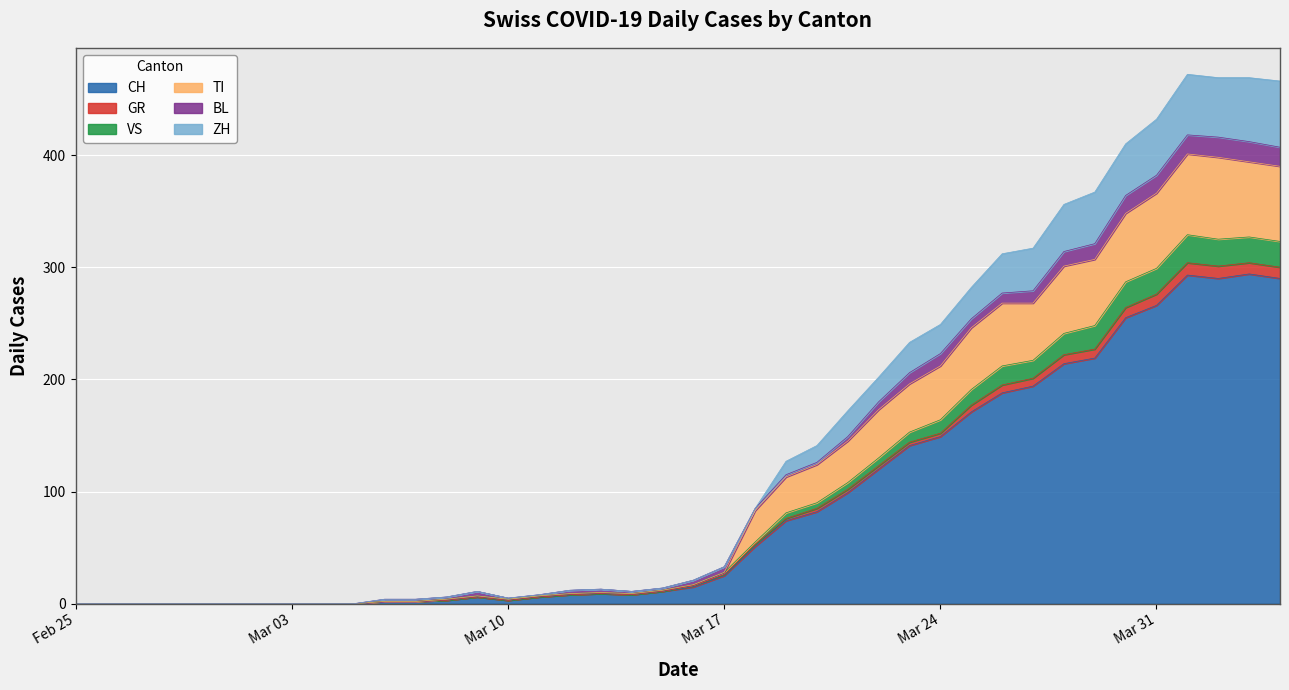

True or false: ZH and TI cross at least once.

False